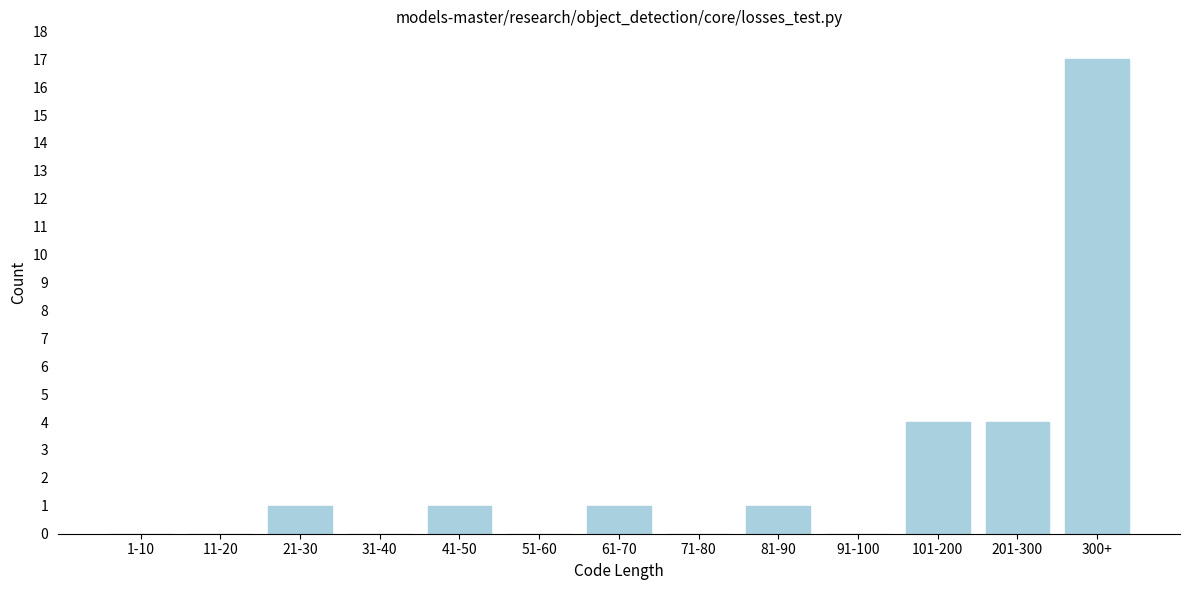

Reading left to right, list all the values displayed in this chart.

1-10=0	11-20=0	21-30=1	31-40=0	41-50=1	51-60=0	61-70=1	71-80=0	81-90=1	91-100=0	101-200=4	201-300=4	300+=17